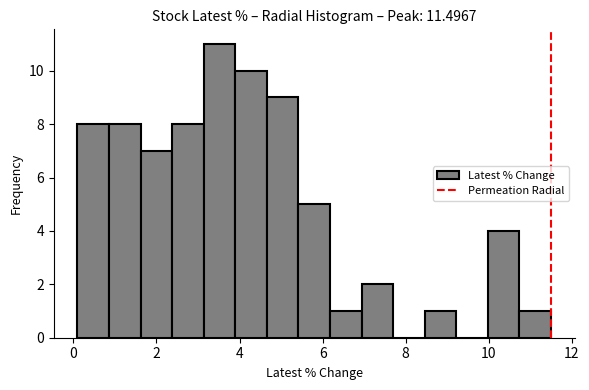

Around what value on the x-axis is the tallest bar? Give the approximate position of its centre, as read against the axis.

3.6